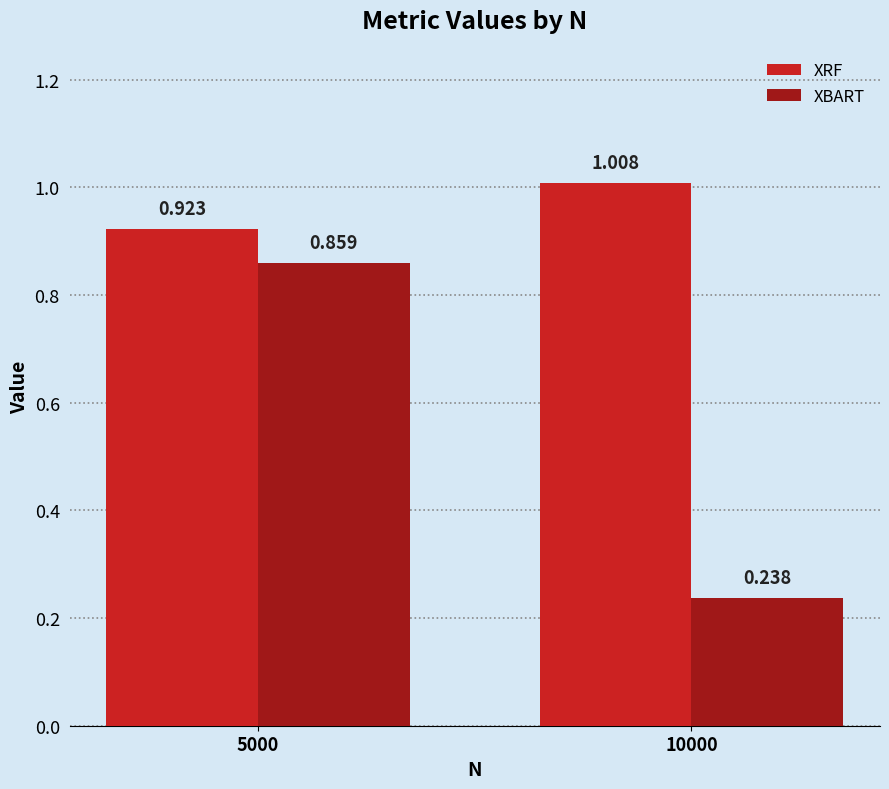

Which series has the widest spread of values?

XBART